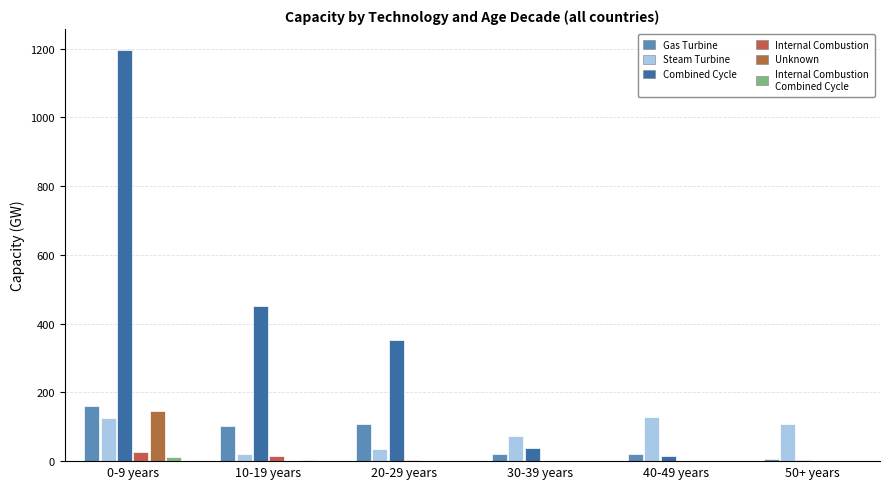

Is the value of Combined Cycle at 10-19 years greater than the value of Steam Turbine at 10-19 years?

Yes